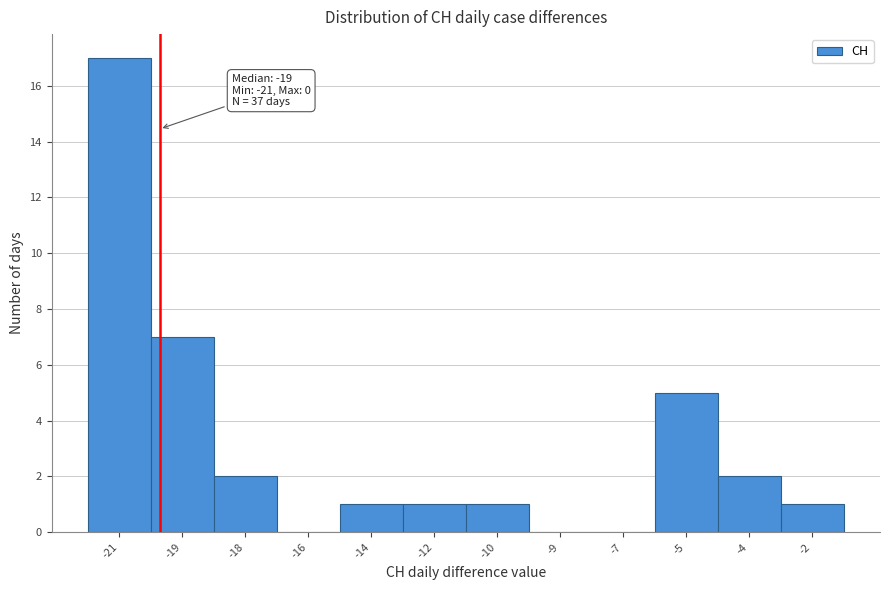

Reading left to right, extract all data points from this chart.

-21=17	-19=7	-18=2	-16=0	-14=1	-12=1	-10=1	-9=0	-7=0	-5=5	-4=2	-2=1